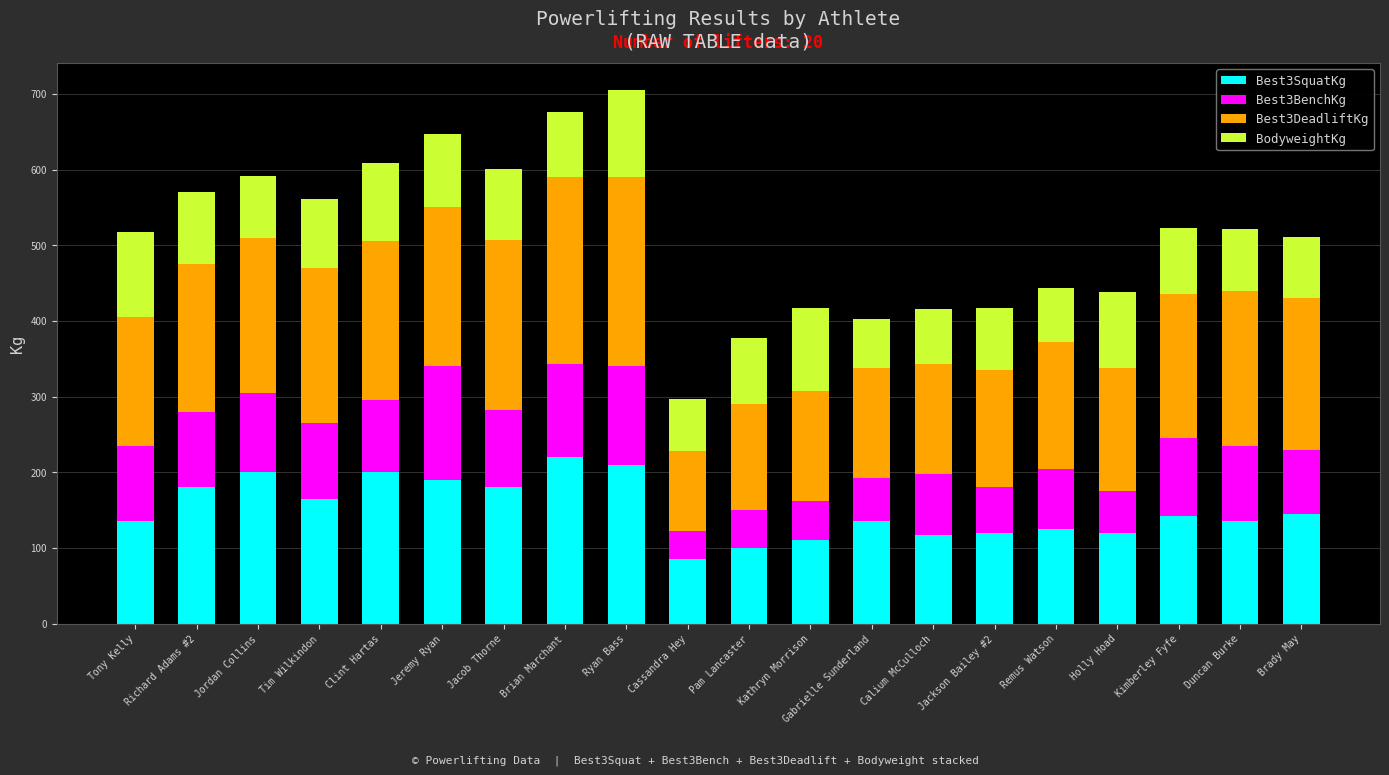

What is the highest value of the Best3SquatKg series?

220.0